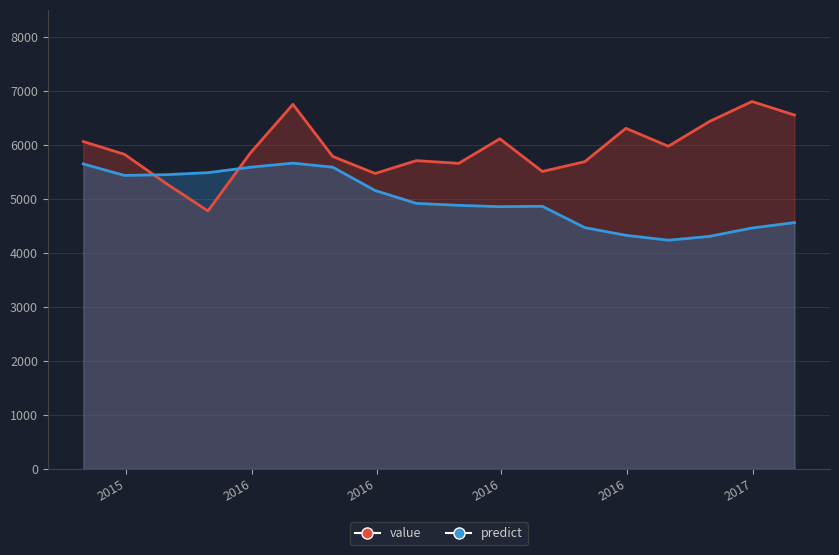

True or false: value has a value of 2224.8 at 2016-04-30.

False